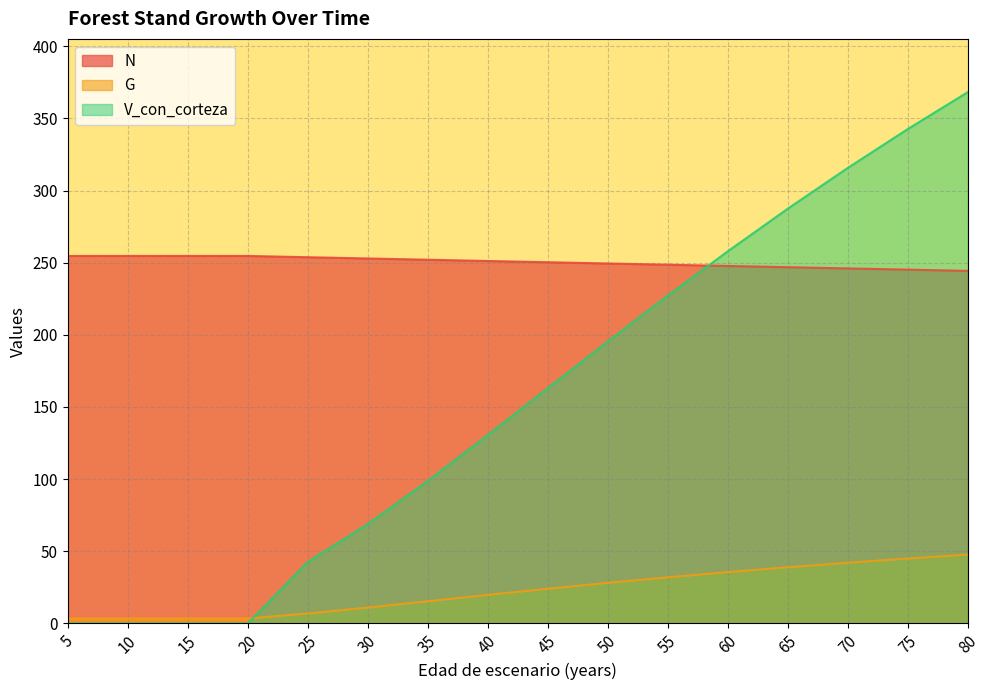

Which category has the lowest value in the N series?

80